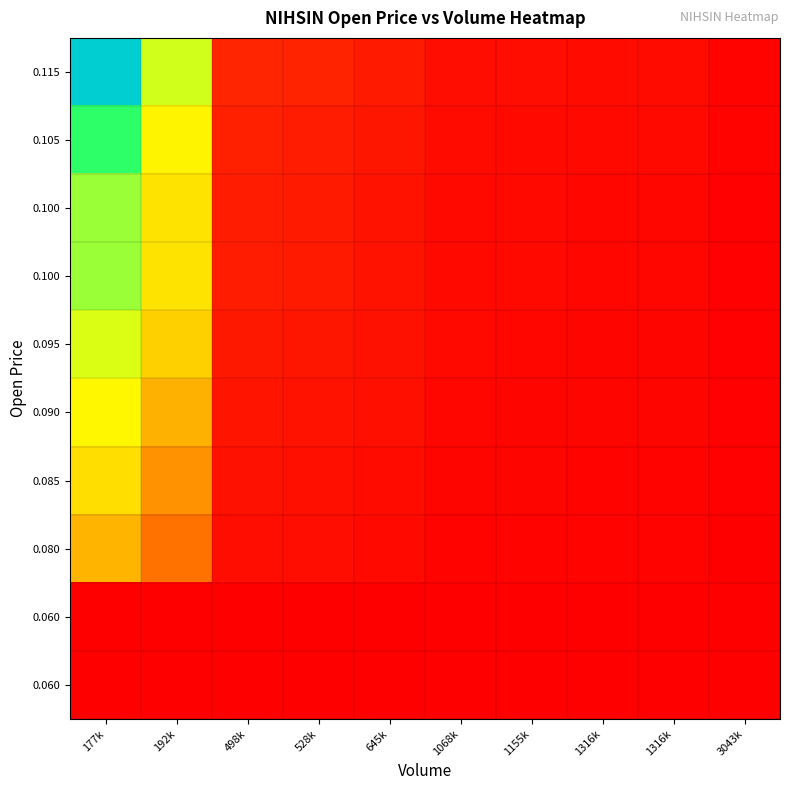

What is the difference between the highest and lowest values at 498k?

8.2